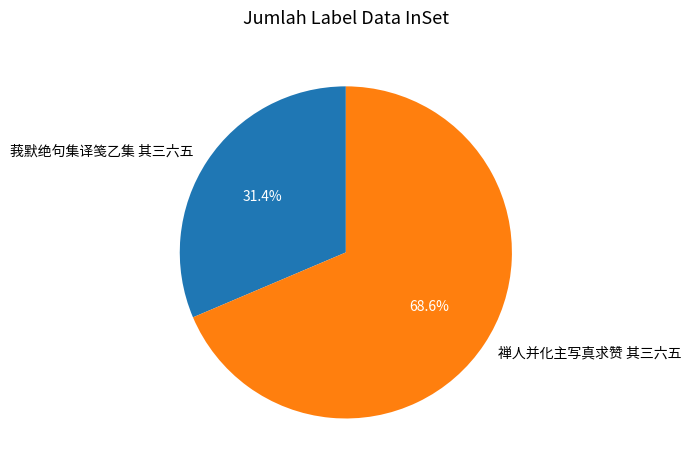

How many segments does this pie chart have?

2